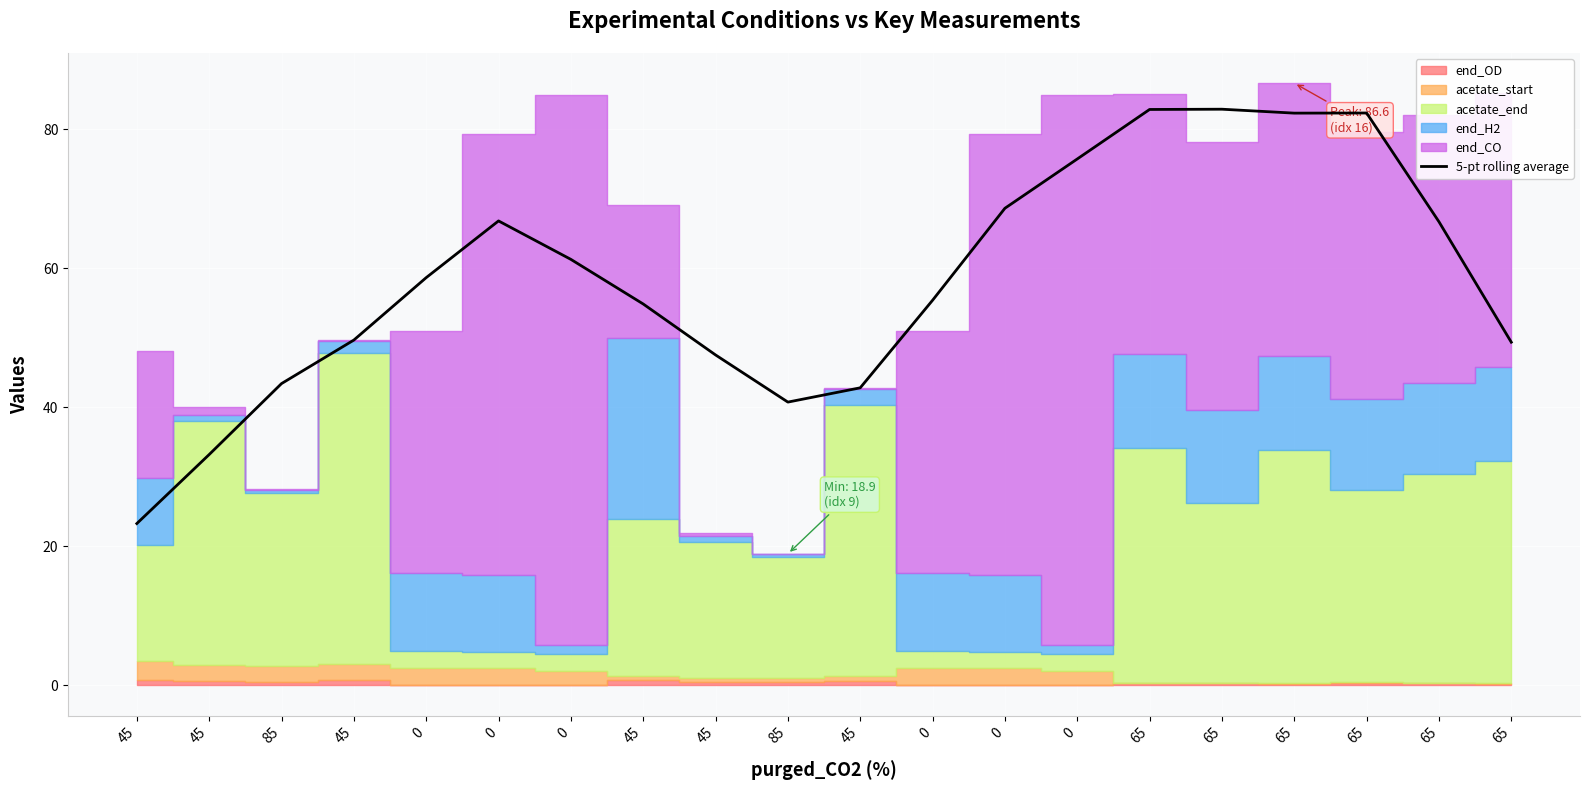

Which label corresponds to the largest value in the chart?

65